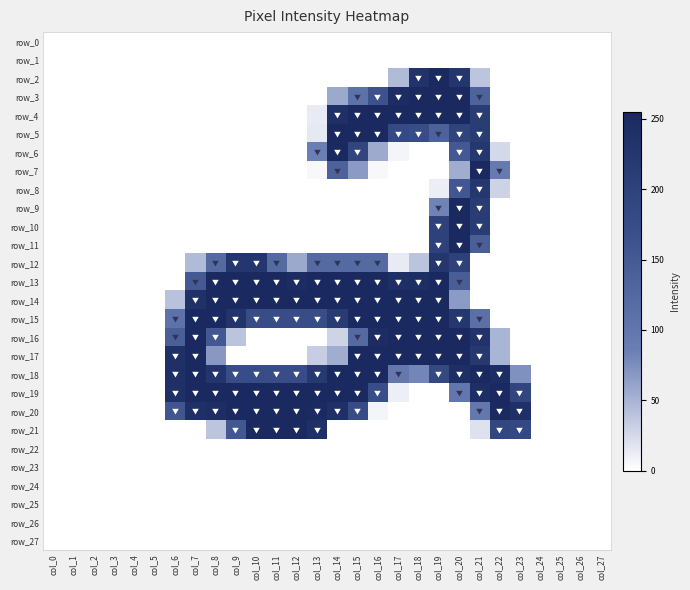

What is the total value across all series at col_19?

3069